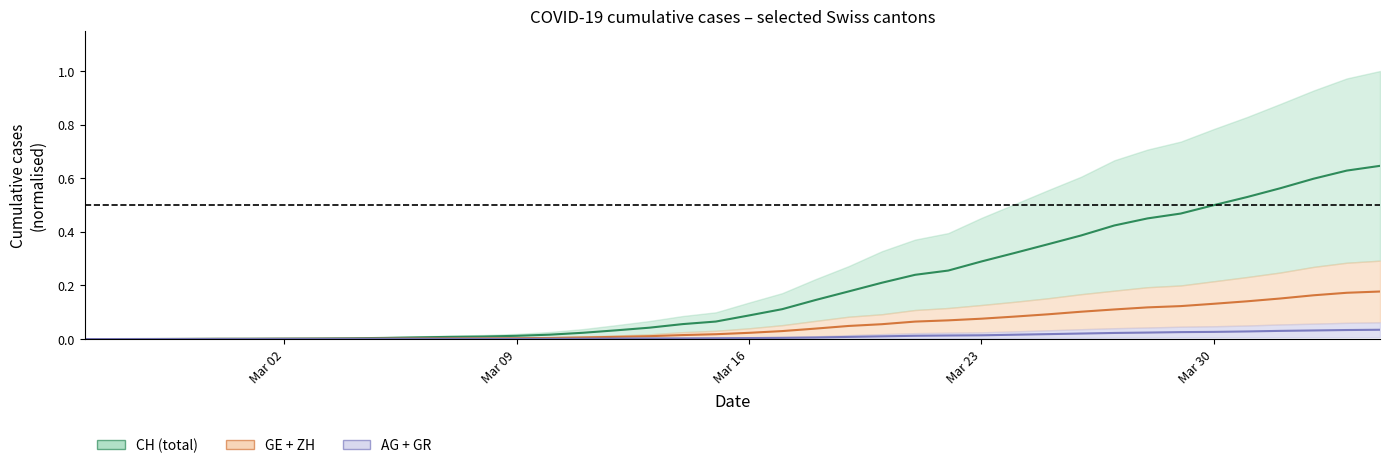

True or false: CH centre and GE+ZH centre cross at least once.

False